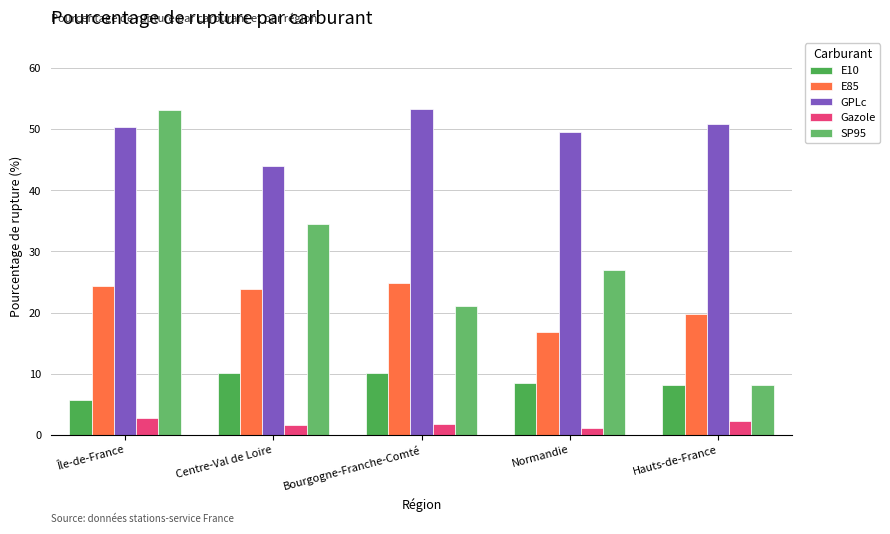

What is the value of the SP95 bar at the 4th from the left?

27.0